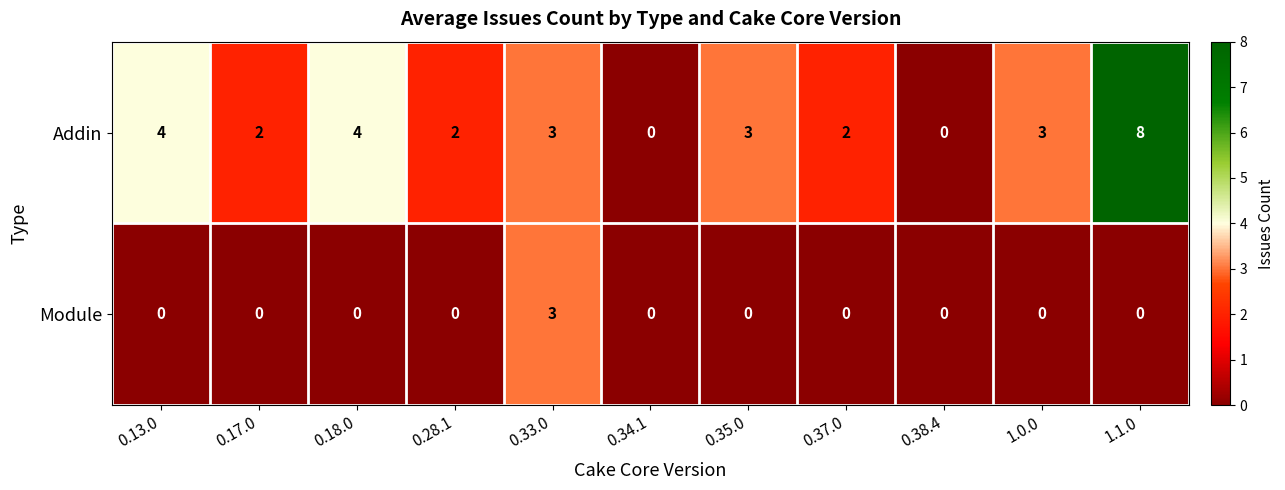

What is the average value of the Addin series?

3